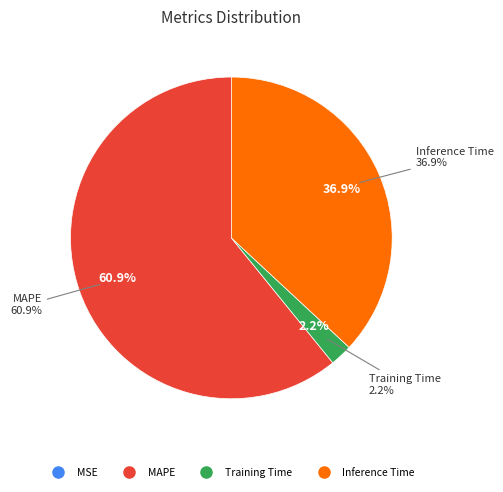

Combined, do Training Time and Inference Time account for over 50%?

No